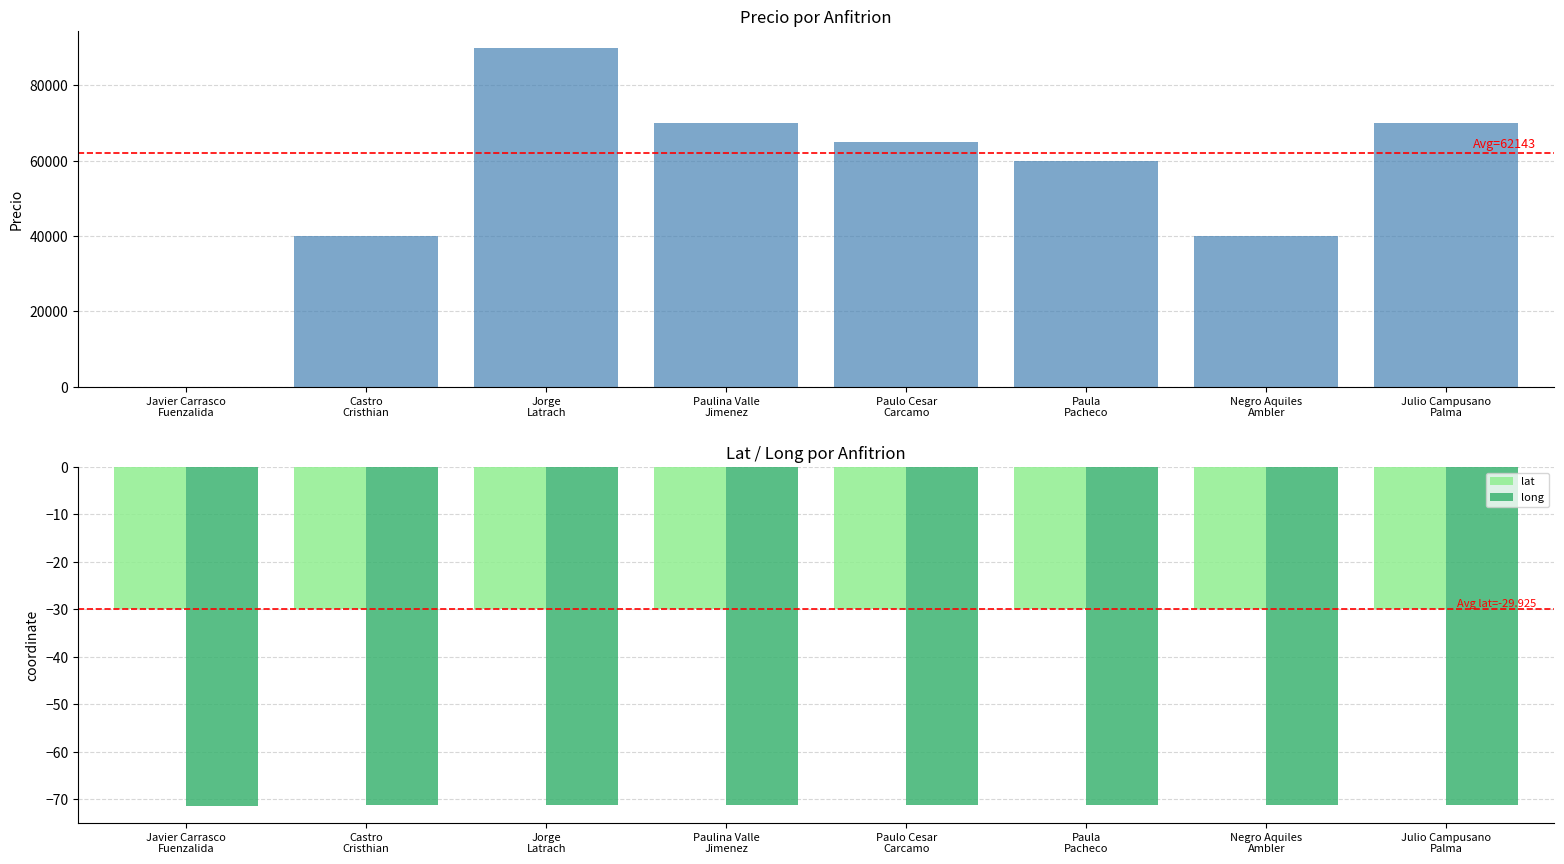

Which category has the highest value in the long series?

Paulo Cesar
Carcamo